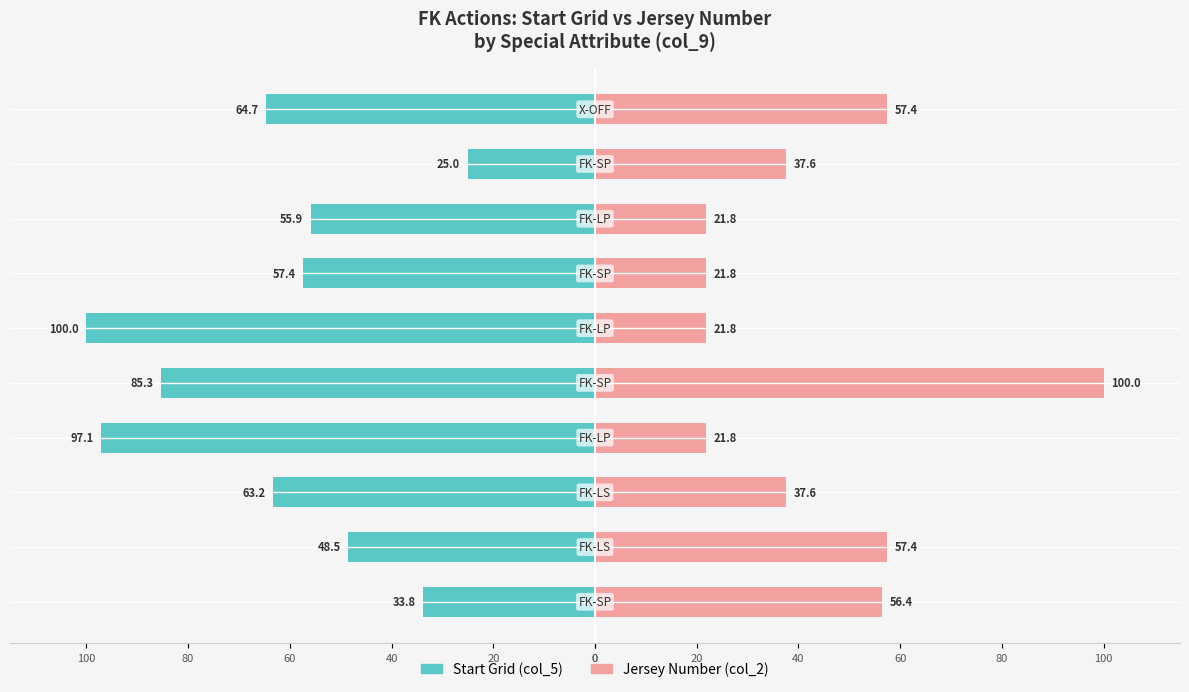

The value of Start Grid (col_5) at 0 is -33.8. True or false?

True